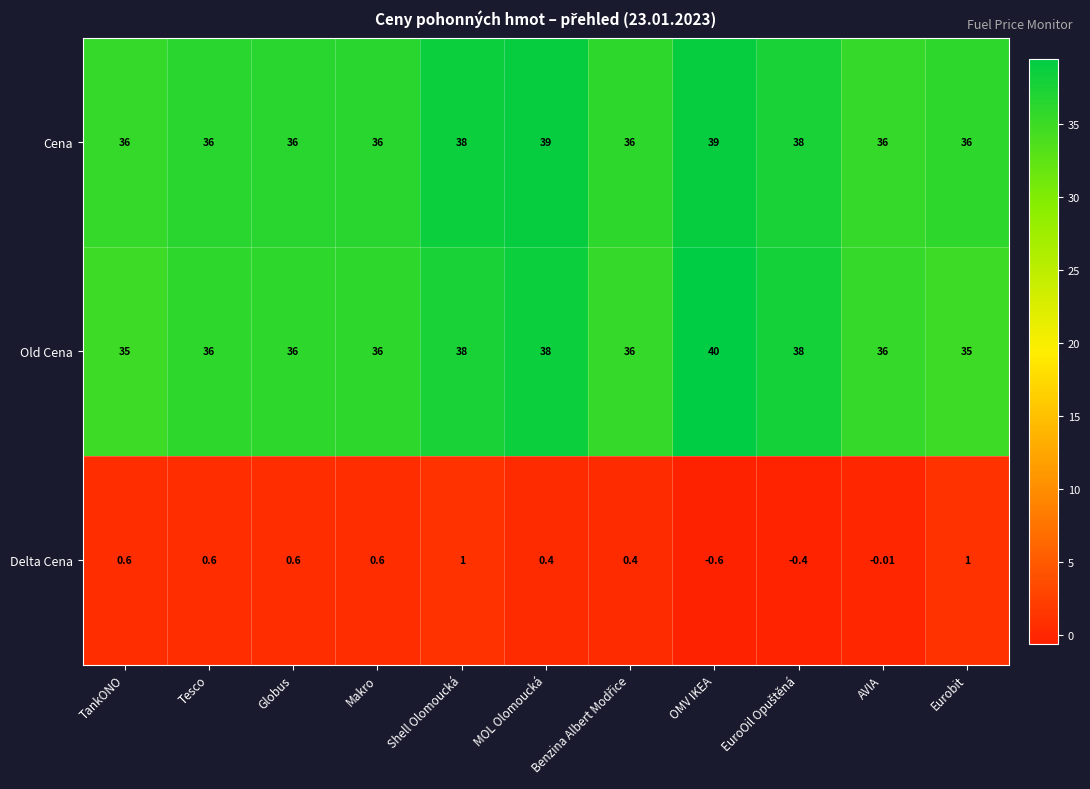

At which category is the sum across all series the highest?

OMV IKEA